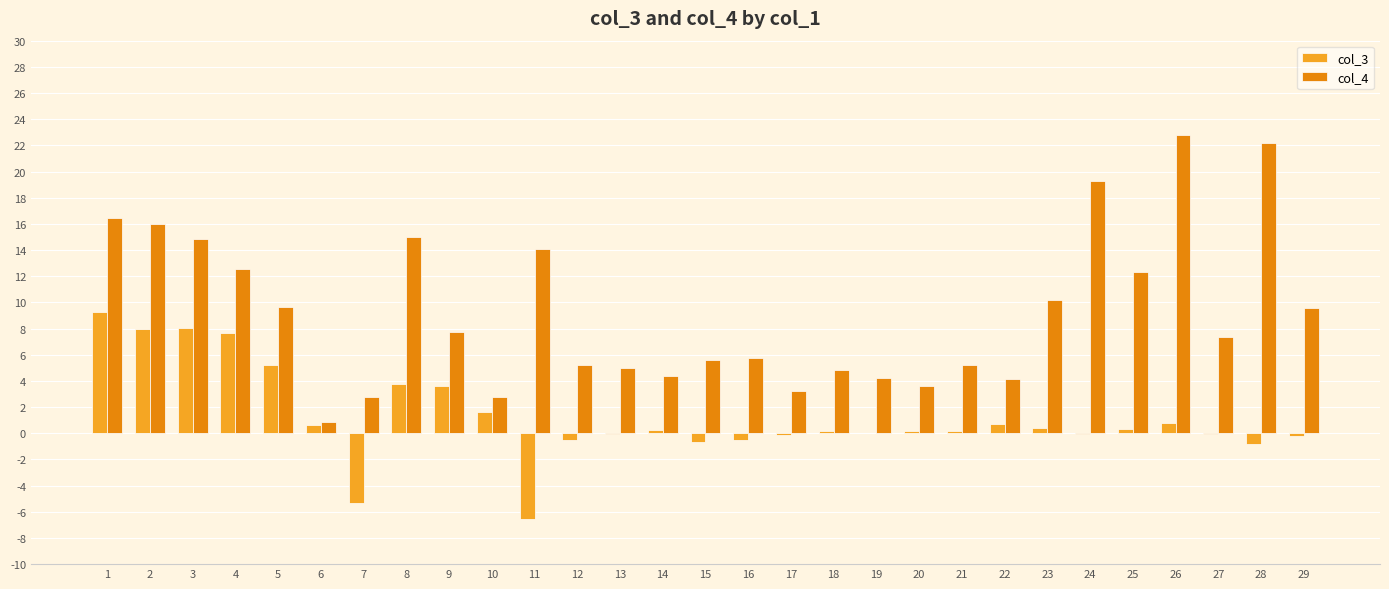

Is the value of col_4 at 8 greater than the value of col_3 at 24?

Yes